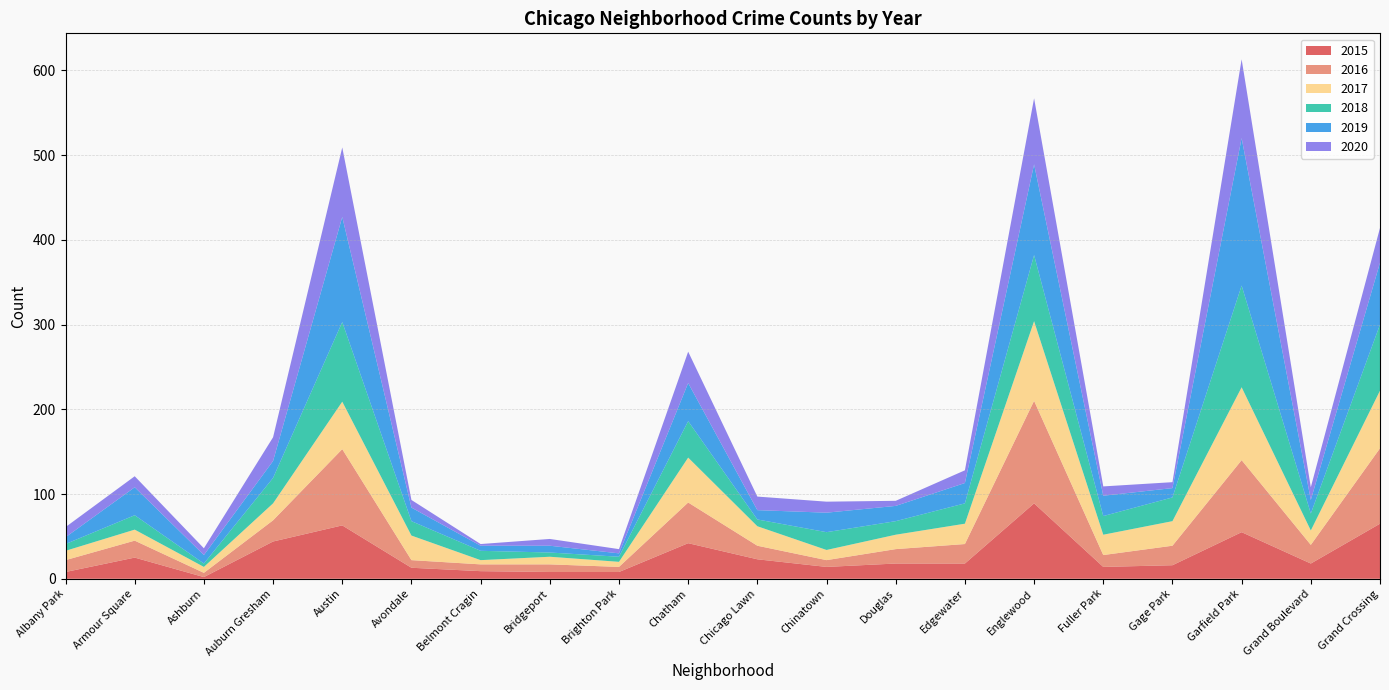

Reading left to right, what are all the values shown in this chart?

2015: Albany Park=8	Armour Square=25	Ashburn=2	Auburn Gresham=44	Austin=63	Avondale=13	Belmont Cragin=9	Bridgeport=8	Brighton Park=8	Chatham=42	Chicago Lawn=23	Chinatown=14	Douglas=18	Edgewater=18	Englewood=89	Fuller Park=14	Gage Park=16	Garfield Park=55	Grand Boulevard=18	Grand Crossing=65
2016: Albany Park=14	Armour Square=20	Ashburn=5	Auburn Gresham=25	Austin=90	Avondale=9	Belmont Cragin=8	Bridgeport=9	Brighton Park=6	Chatham=48	Chicago Lawn=16	Chinatown=8	Douglas=17	Edgewater=23	Englewood=121	Fuller Park=14	Gage Park=23	Garfield Park=85	Grand Boulevard=22	Grand Crossing=89
2017: Albany Park=11	Armour Square=13	Ashburn=7	Auburn Gresham=20	Austin=56	Avondale=29	Belmont Cragin=5	Bridgeport=9	Brighton Park=6	Chatham=53	Chicago Lawn=23	Chinatown=12	Douglas=17	Edgewater=24	Englewood=94	Fuller Park=24	Gage Park=29	Garfield Park=86	Grand Boulevard=17	Grand Crossing=68
2018: Albany Park=8	Armour Square=17	Ashburn=4	Auburn Gresham=30	Austin=94	Avondale=17	Belmont Cragin=11	Bridgeport=5	Brighton Park=6	Chatham=43	Chicago Lawn=8	Chinatown=21	Douglas=16	Edgewater=24	Englewood=78	Fuller Park=22	Gage Park=28	Garfield Park=120	Grand Boulevard=20	Grand Crossing=78
2019: Albany Park=8	Armour Square=33	Ashburn=10	Auburn Gresham=20	Austin=124	Avondale=16	Belmont Cragin=6	Bridgeport=8	Brighton Park=4	Chatham=45	Chicago Lawn=11	Chinatown=23	Douglas=18	Edgewater=24	Englewood=107	Fuller Park=24	Gage Park=11	Garfield Park=174	Grand Boulevard=16	Grand Crossing=73
2020: Albany Park=12	Armour Square=13	Ashburn=8	Auburn Gresham=28	Austin=82	Avondale=9	Belmont Cragin=2	Bridgeport=8	Brighton Park=5	Chatham=37	Chicago Lawn=16	Chinatown=13	Douglas=6	Edgewater=15	Englewood=78	Fuller Park=11	Gage Park=7	Garfield Park=93	Grand Boulevard=15	Grand Crossing=41